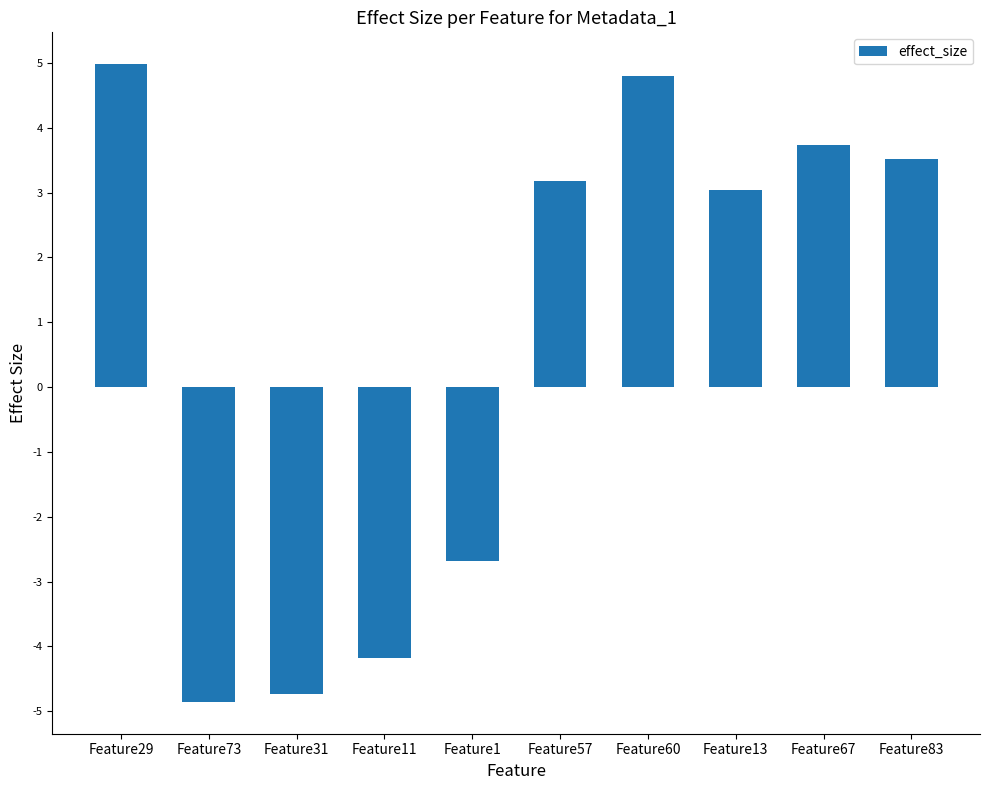

How many bars are there in total?

10